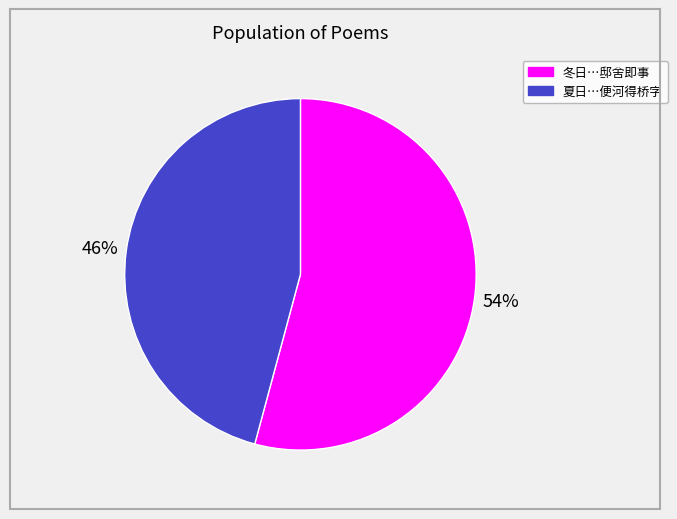

Is there a majority slice in this chart?

Yes